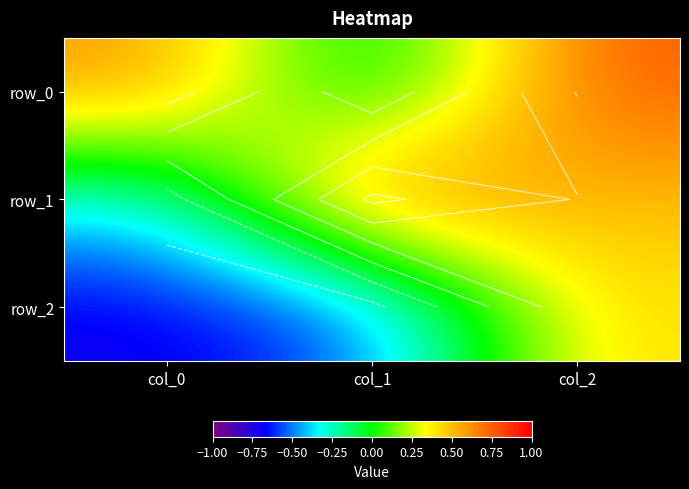

Which category has the lowest value across all series?

col_0